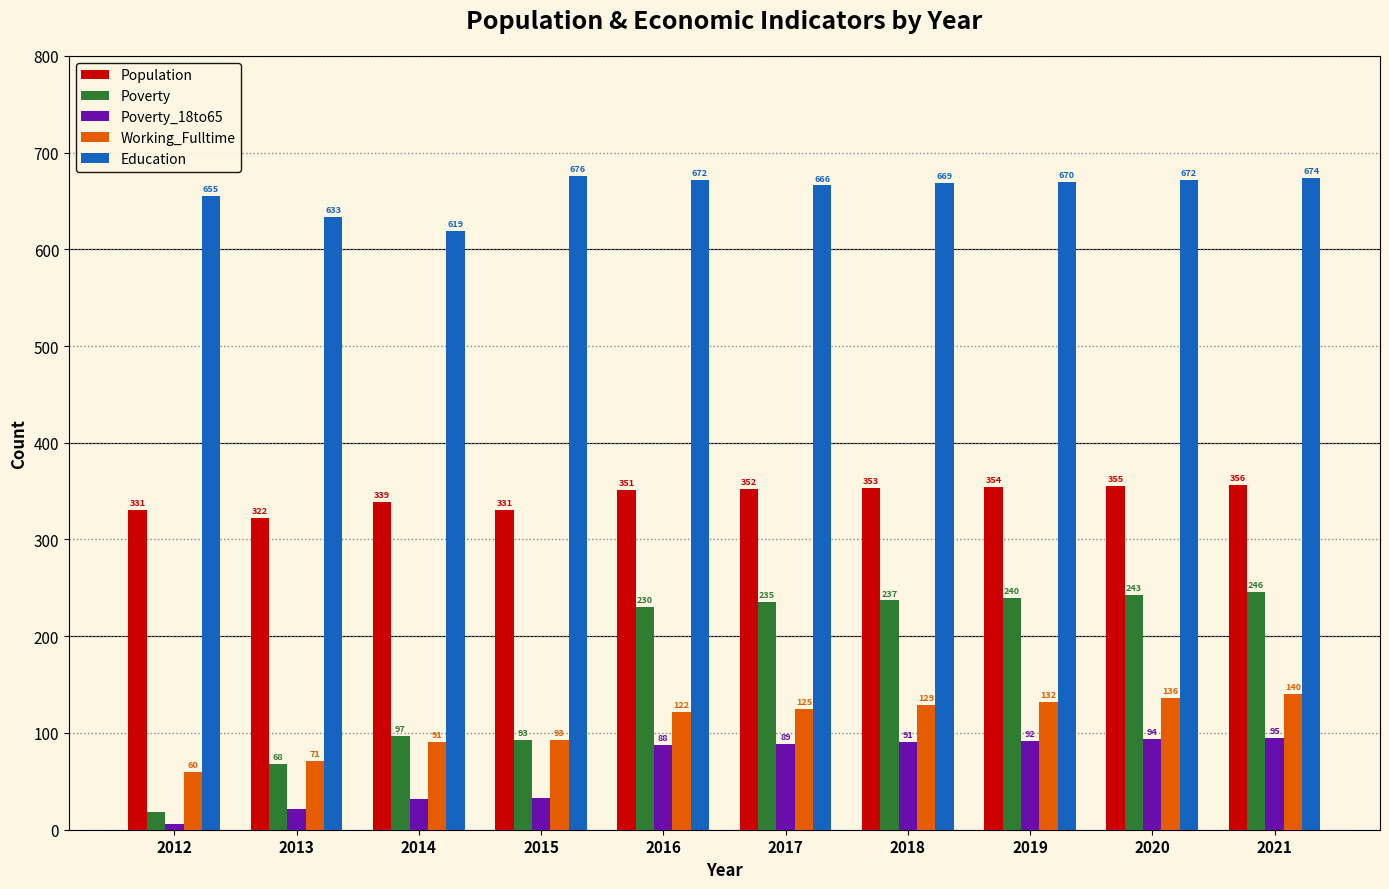

Which label corresponds to the smallest value in the chart?

2012